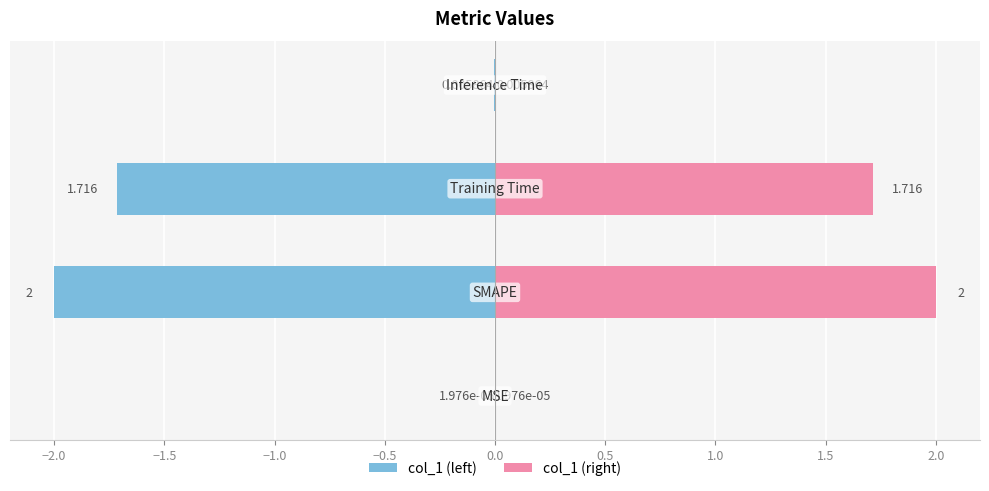

At −2.5, list the series in order from smallest to largest.

col_1 (left), col_1 (right)